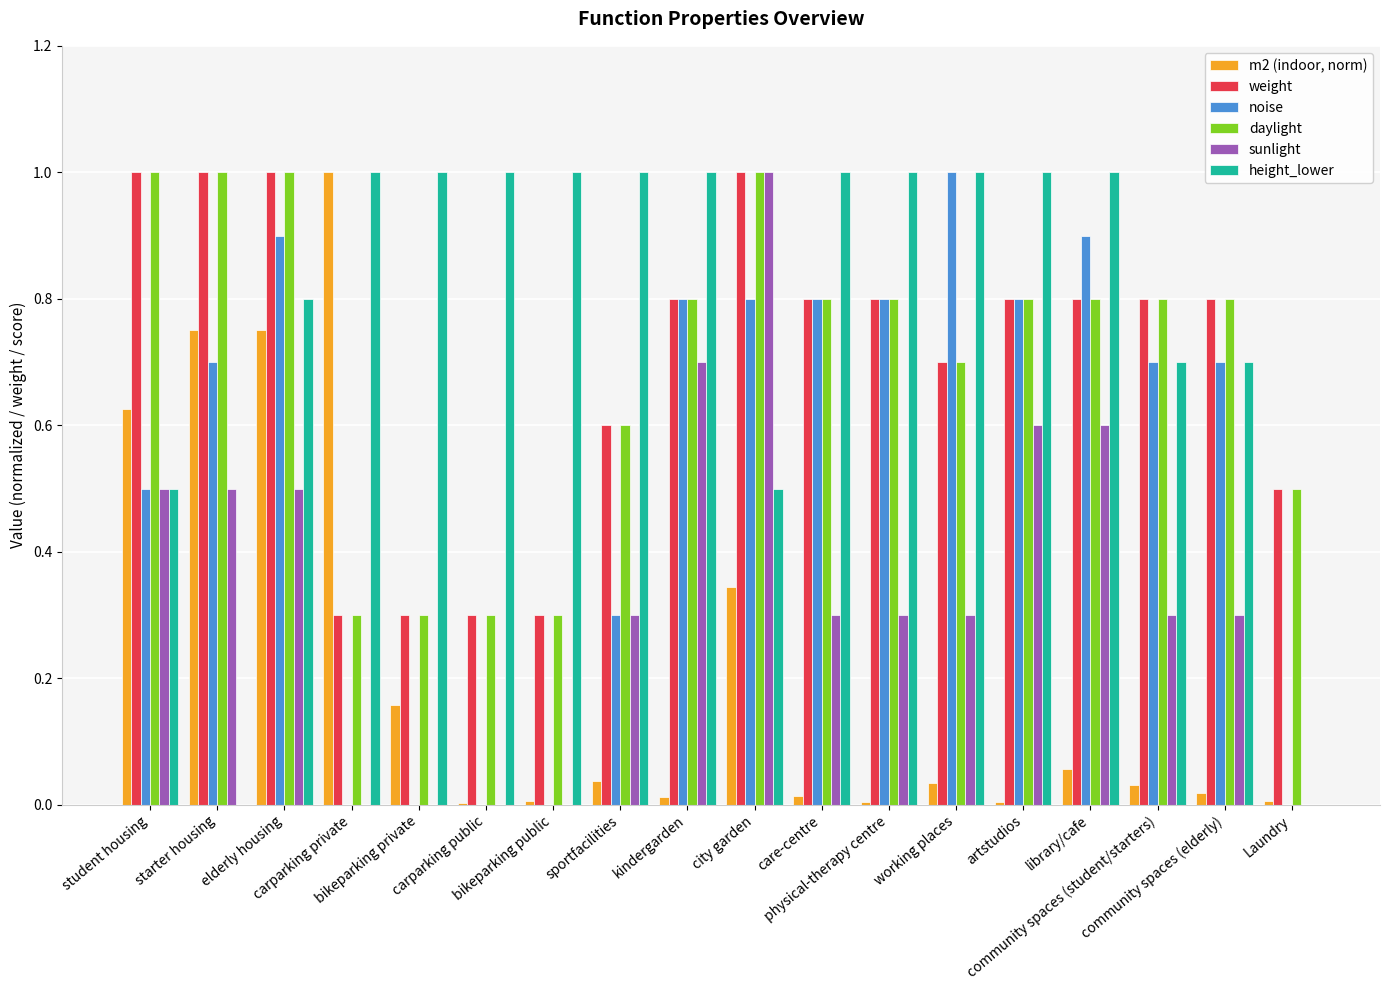

Which series has the largest total across all categories?

height_lower